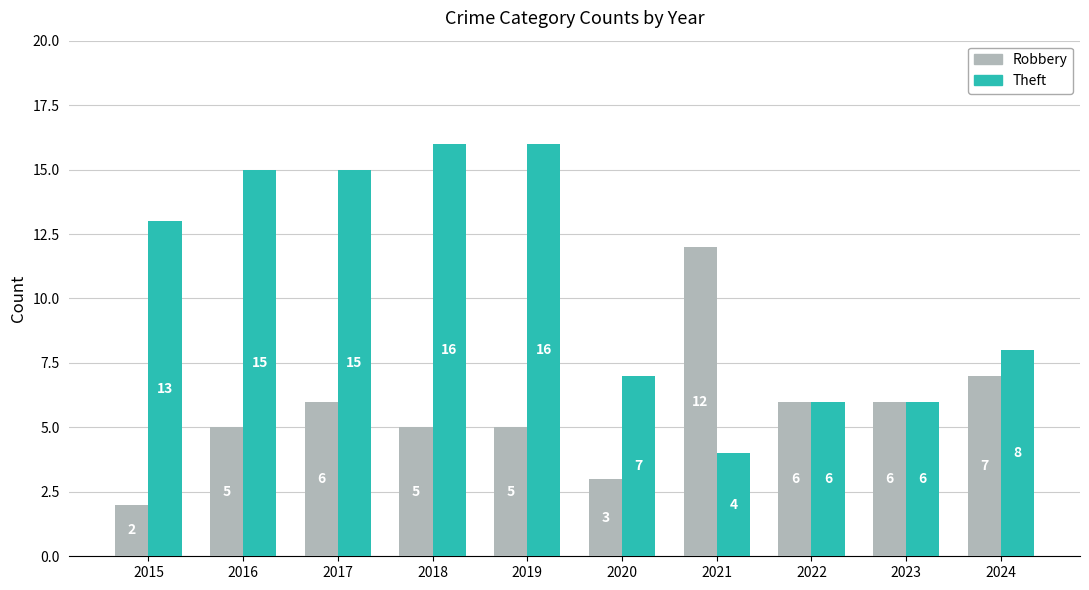

Which label corresponds to the smallest value in the chart?

2015